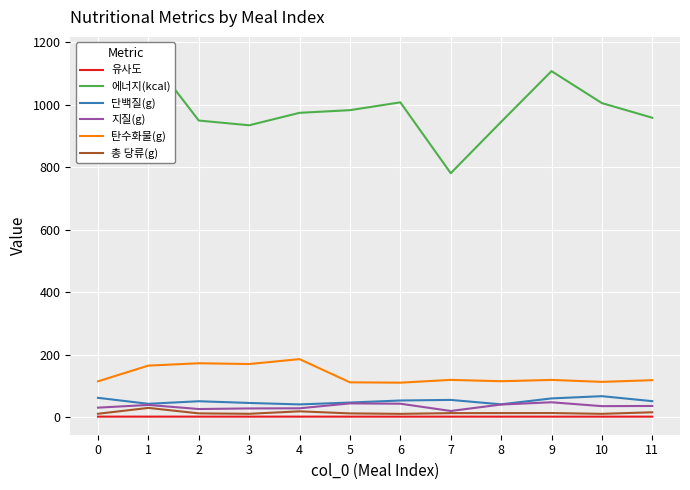

Rank the series at 3 from lowest to highest value.

유사도, 총 당류(g), 지질(g), 단백질(g), 탄수화물(g), 에너지(kcal)